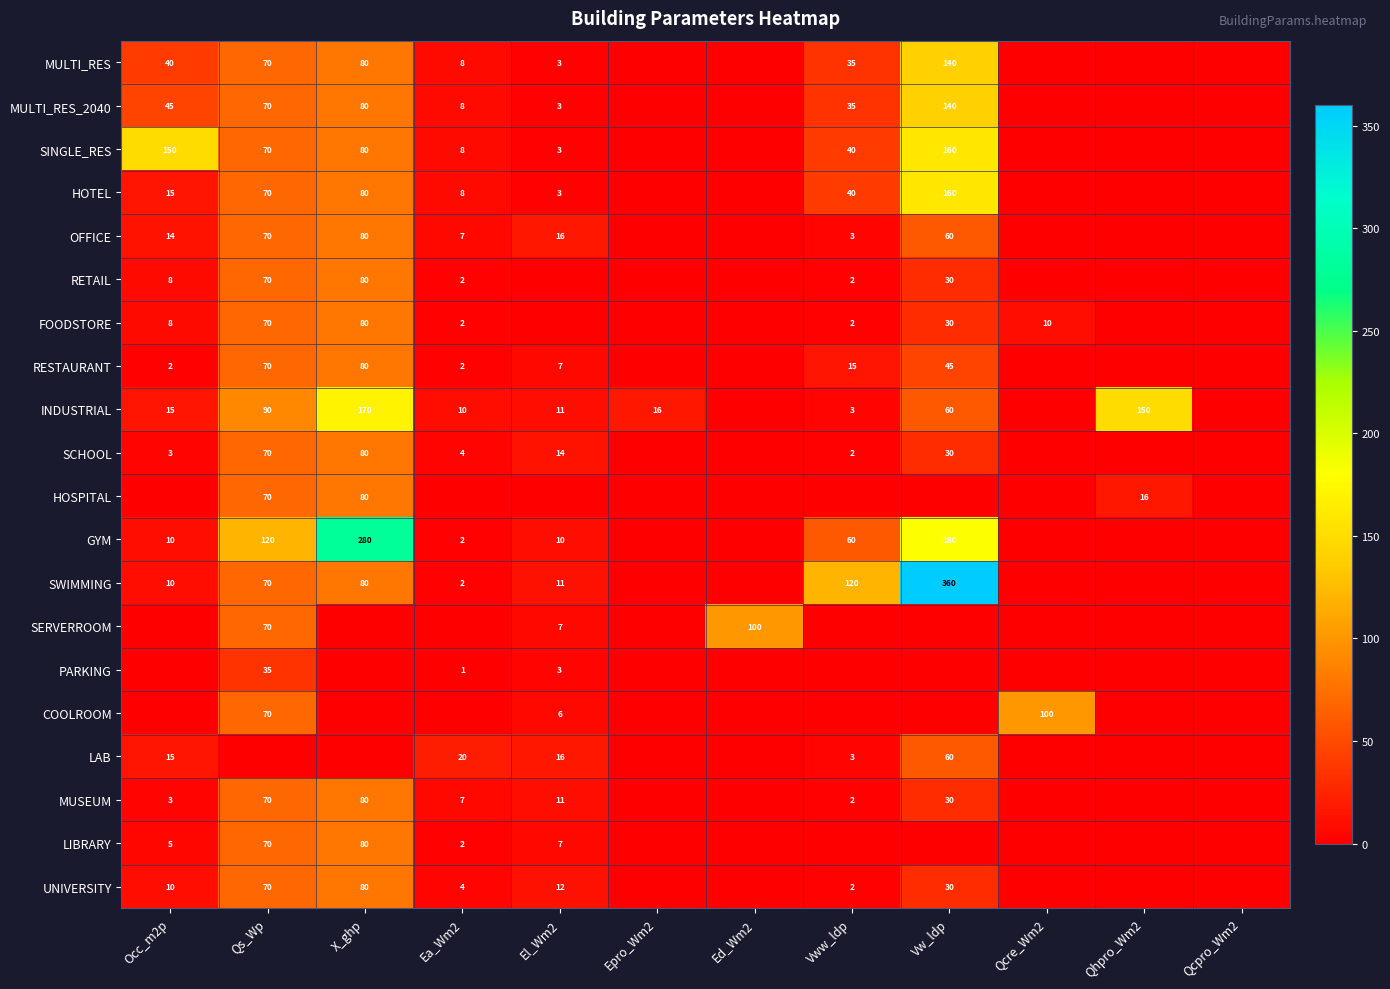

True or false: LIBRARY has a value of 2 at Ea_Wm2.

True